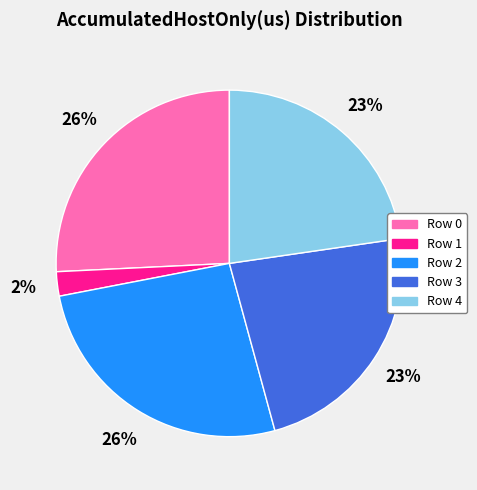

Approximately how many times larger is the value at Row 0 compared to Row 2?

1.0